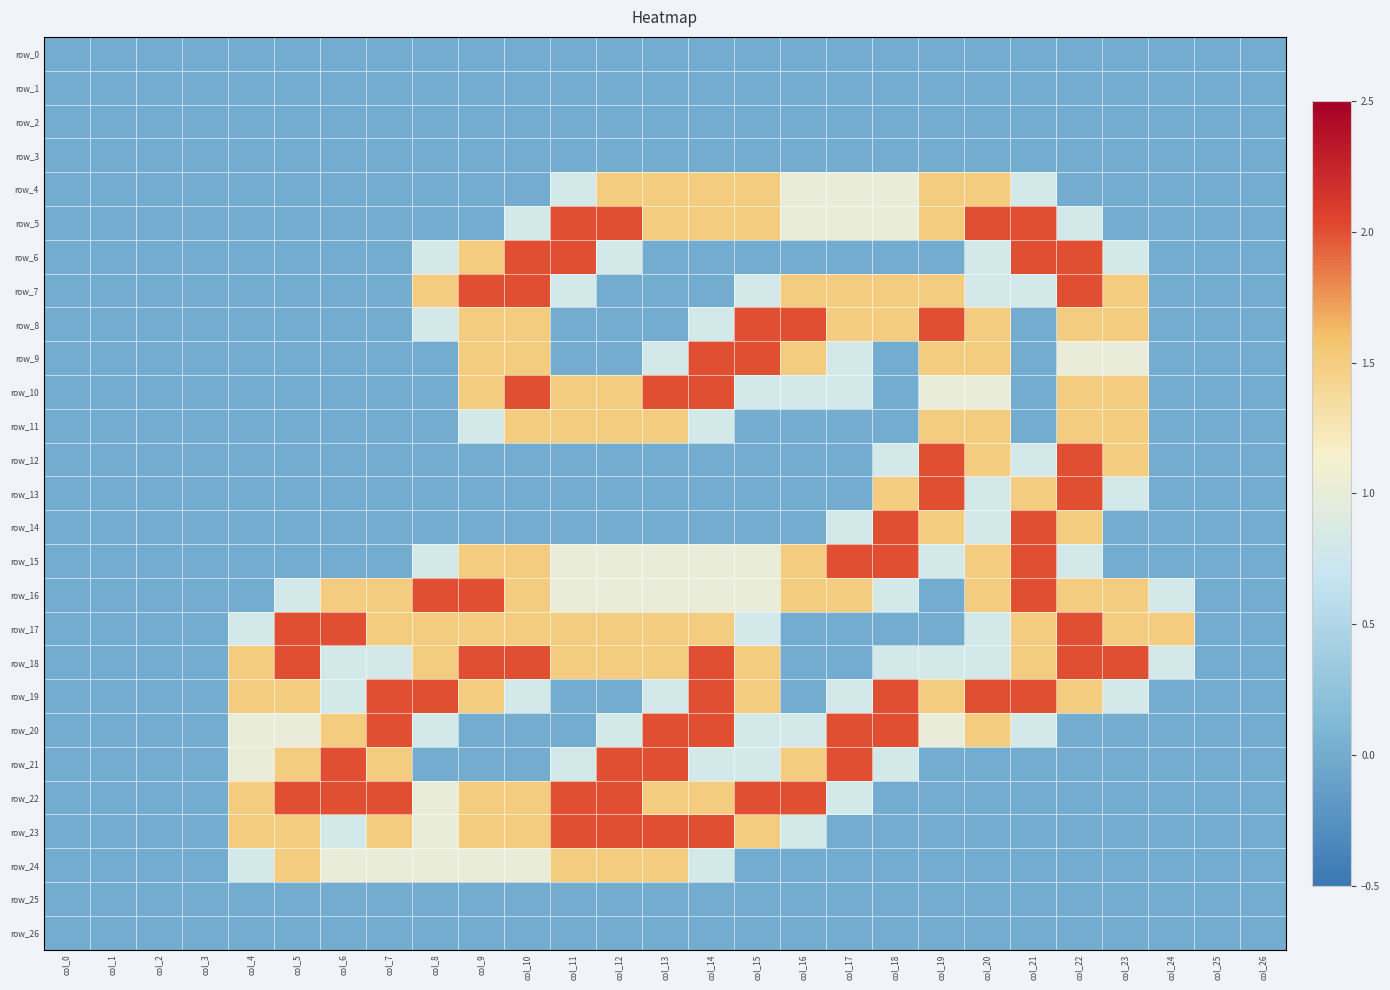

Which series changed the most between col_10 and col_20?

row_4